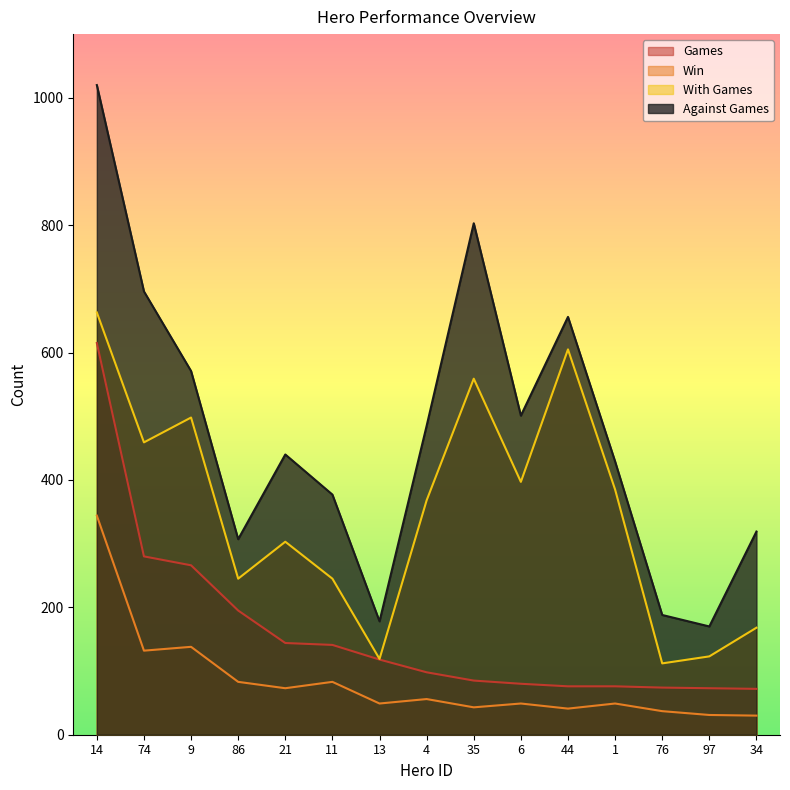

Rank the series at 97 from highest to lowest value.

Against Games, With Games, Games, Win